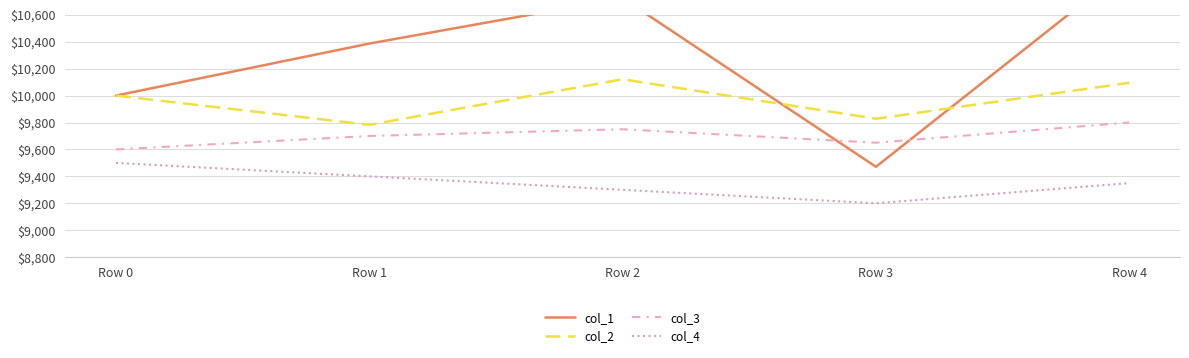

Rank the series at Row 0 from highest to lowest value.

col_1, col_2, col_3, col_4